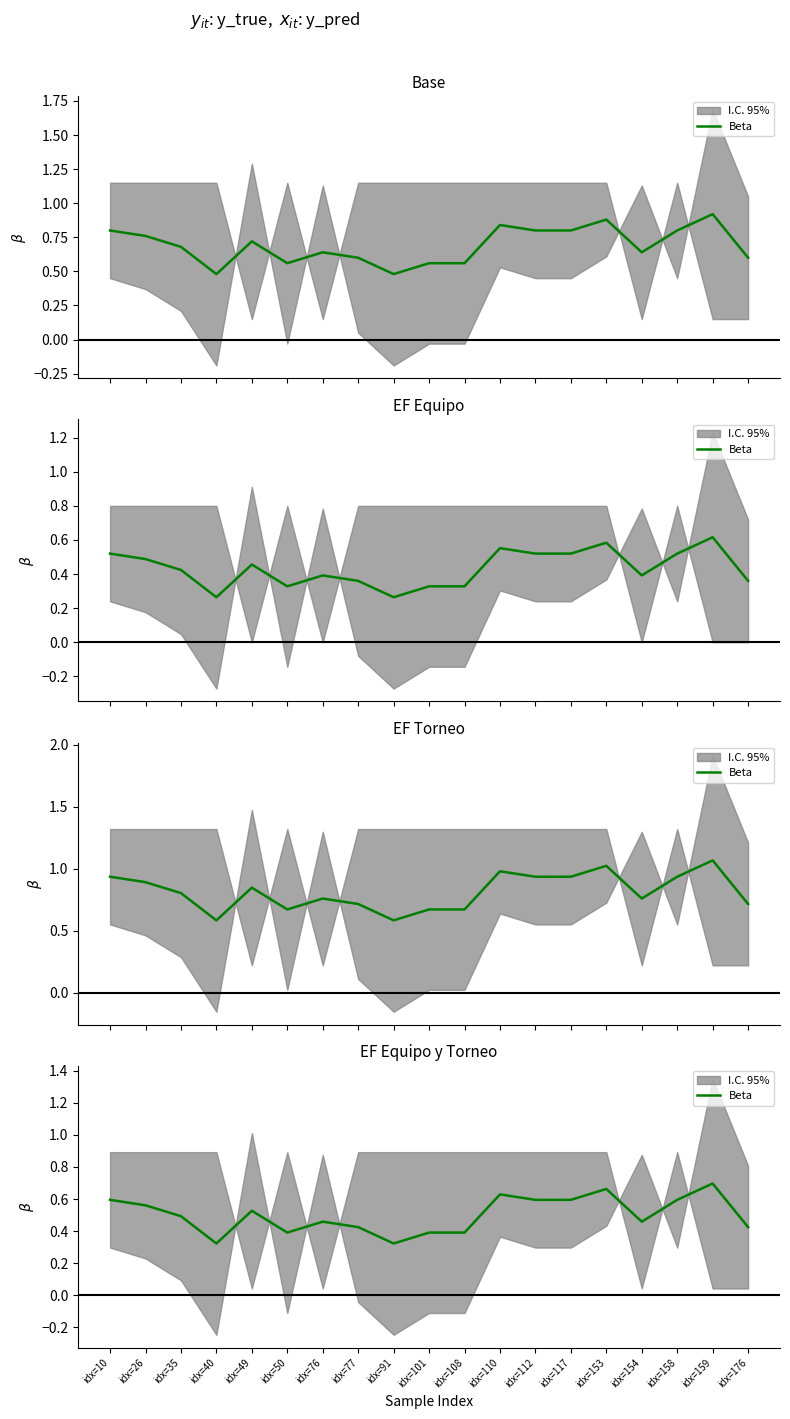

What is the difference between the maximum and minimum values?

0.4